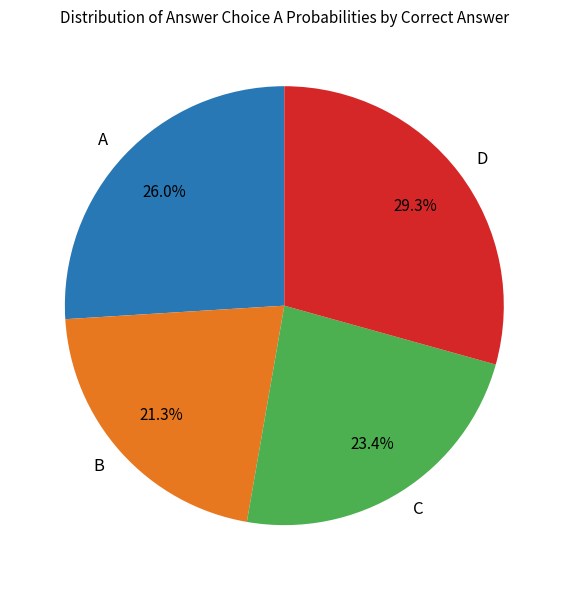

What is the smallest slice in the pie chart?

B